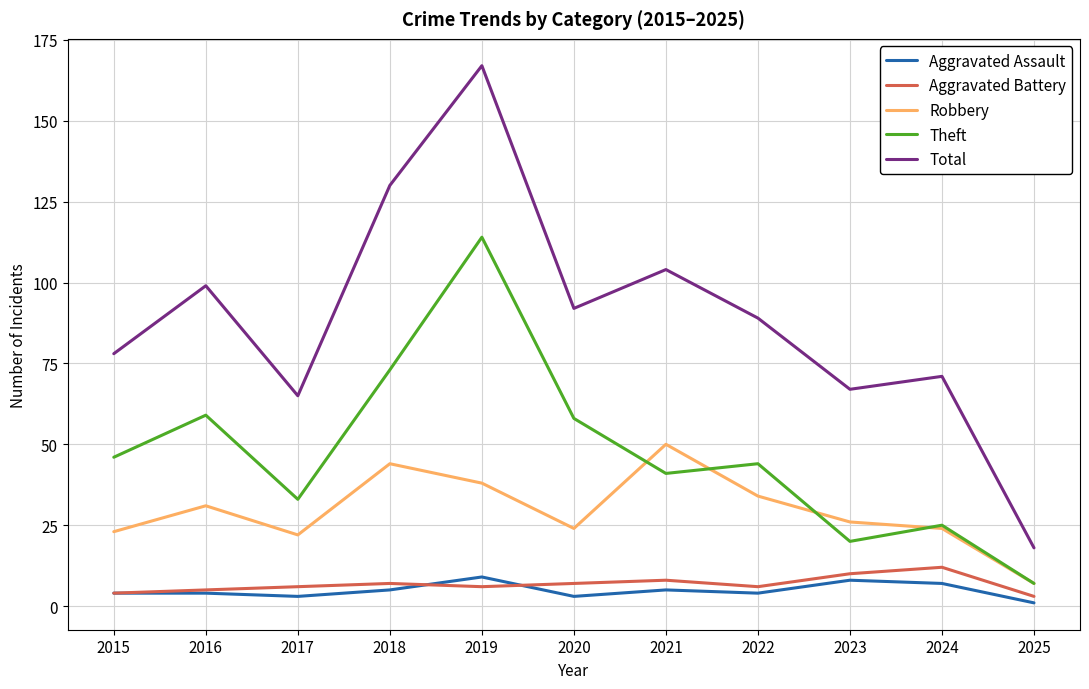

True or false: Aggravated Assault and Theft cross at least once.

False